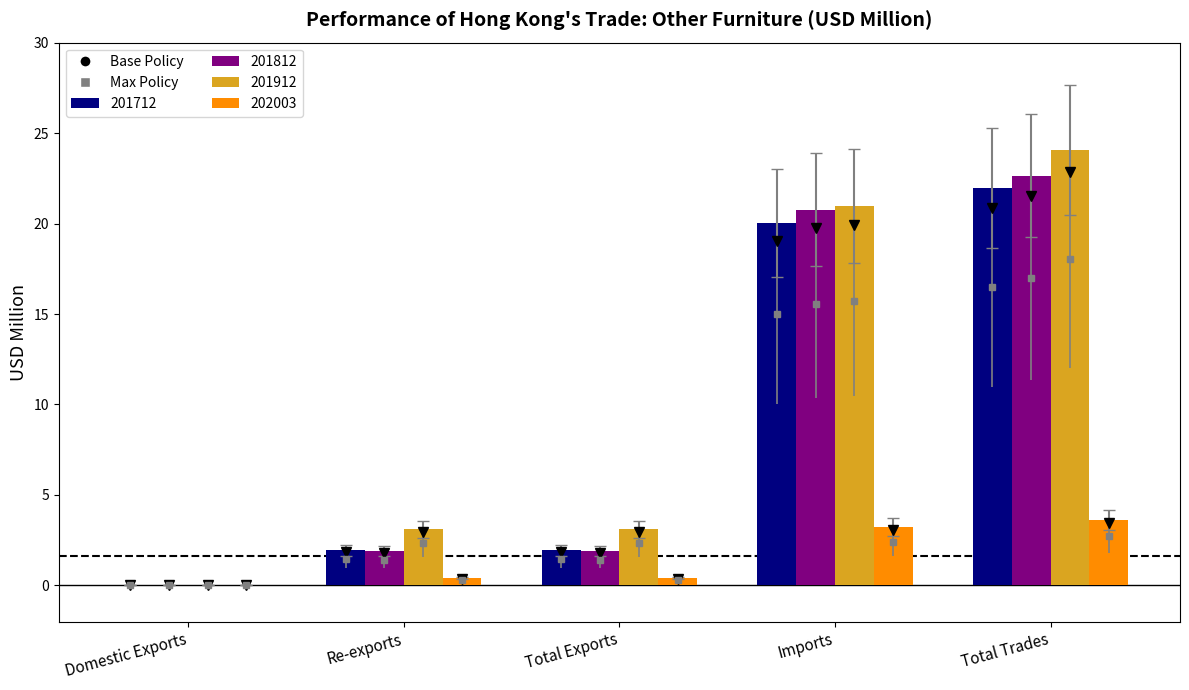

Which series changed the most between Domestic Exports and Total Exports?

201912